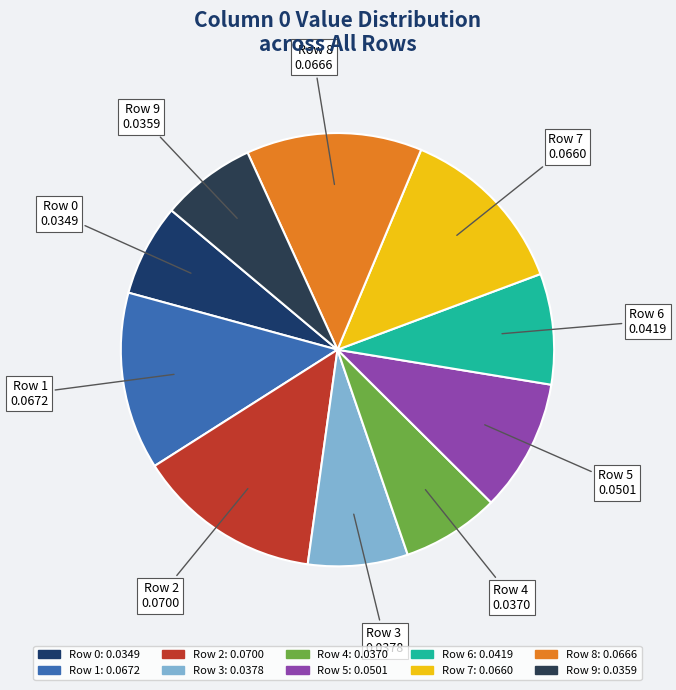

Does any single category account for the majority?

No